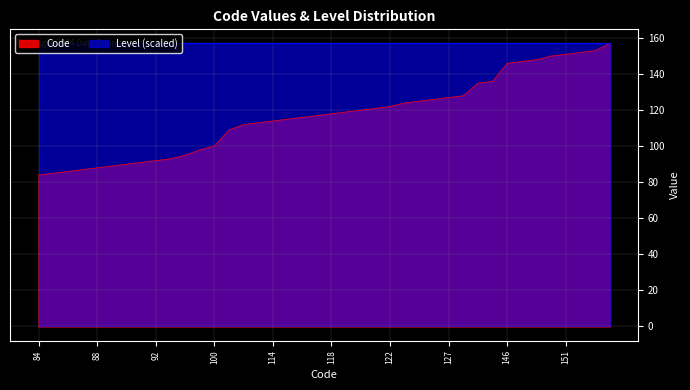

Does the chart have visible grid lines?

Yes